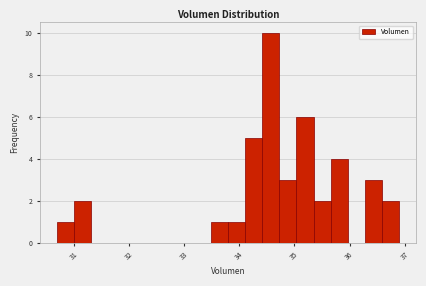

Around what value on the x-axis is the tallest bar? Give the approximate position of its centre, as read against the axis.

34.6